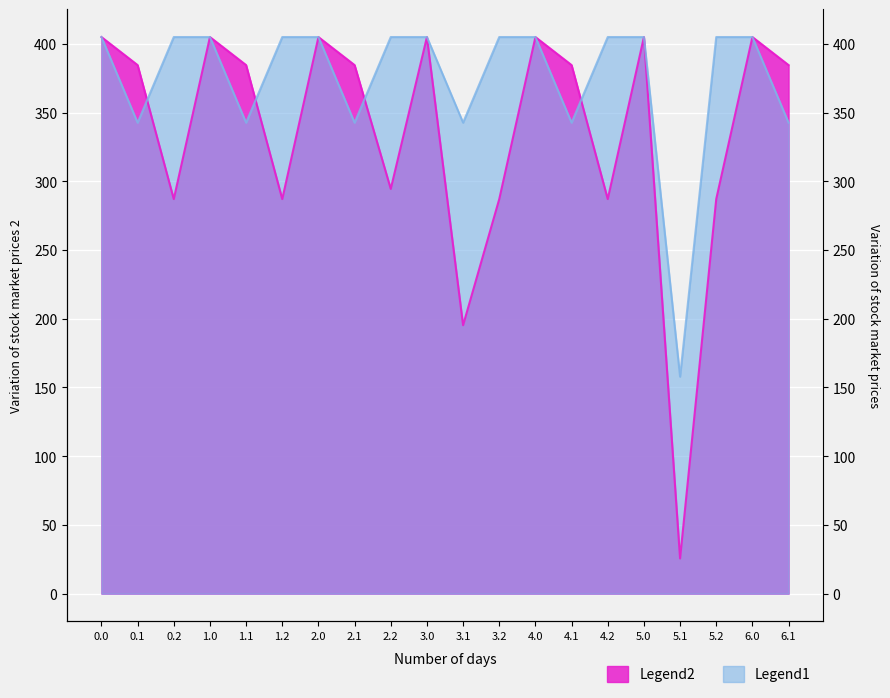

List the series in order of their overall mean, highest first.

Legend1, Legend2